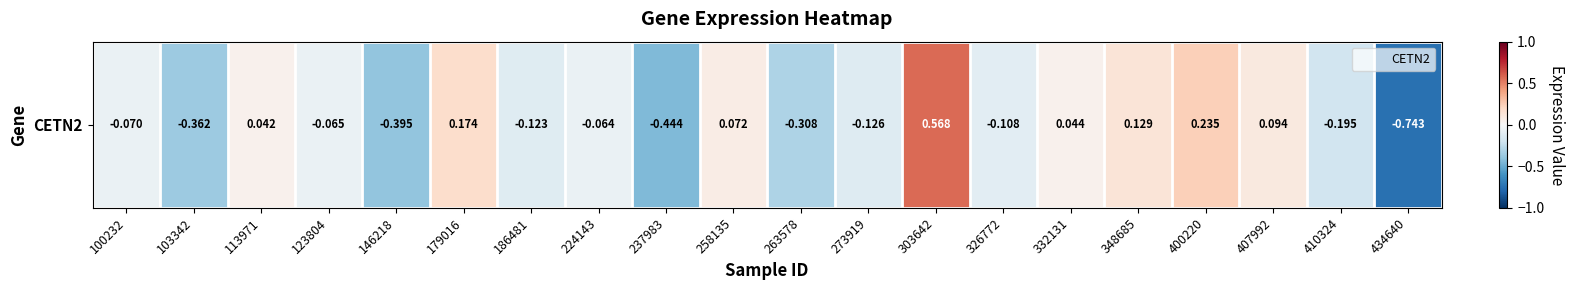

Where does the data first go above 0?

113971